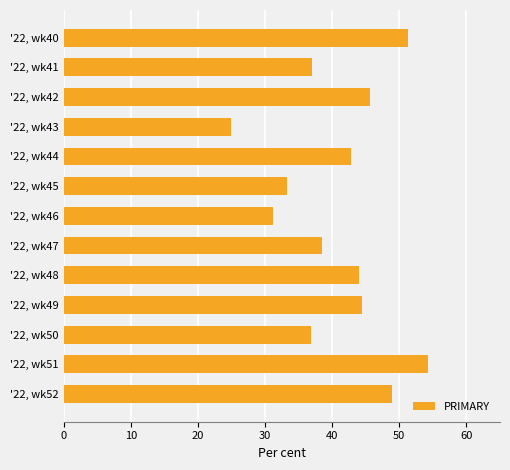

What is the maximum value shown in the chart?

54.3